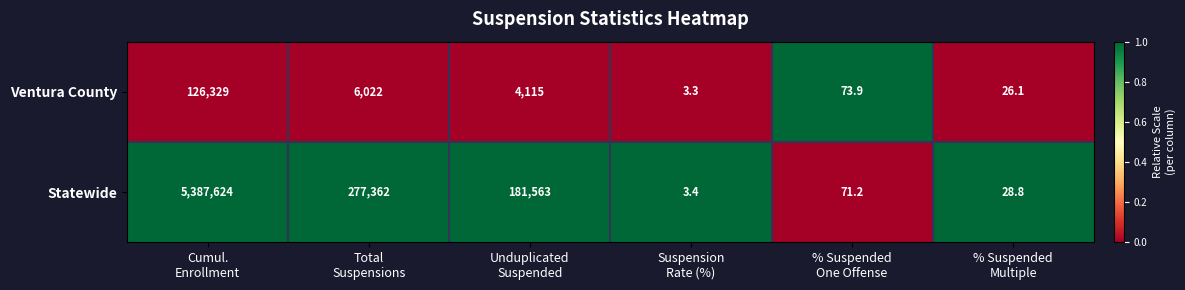

What is the difference between the second highest and second lowest values in the Ventura County series?

5995.9